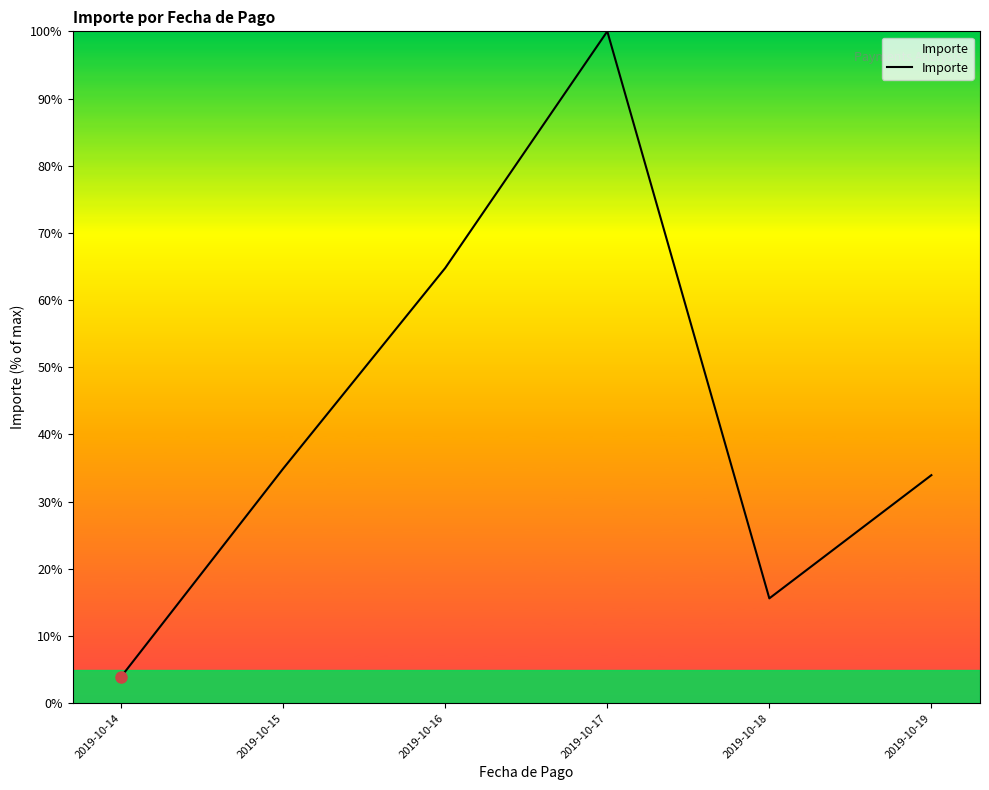

Where is the first local maximum?

2019-10-17